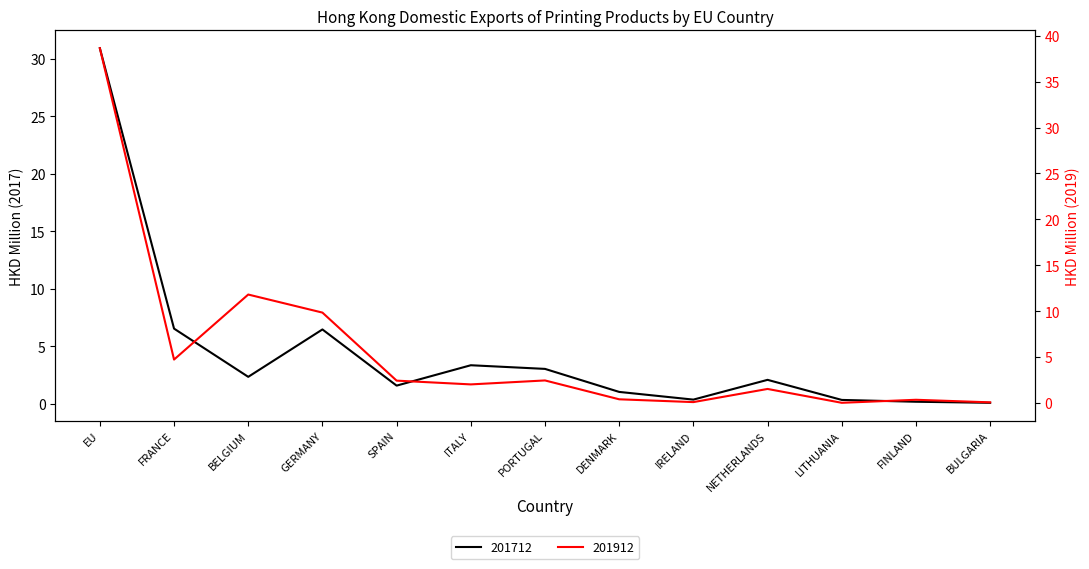

Reading left to right, extract all data points from this chart.

201712: 30.9	6.5	2.3	6.5	1.6	3.3	3.0	1.0	0.3	2.1	0.3	0.2	0.1
201912: 38.6	4.7	11.8	9.8	2.4	2.0	2.5	0.4	0.1	1.5	0.0	0.3	0.1